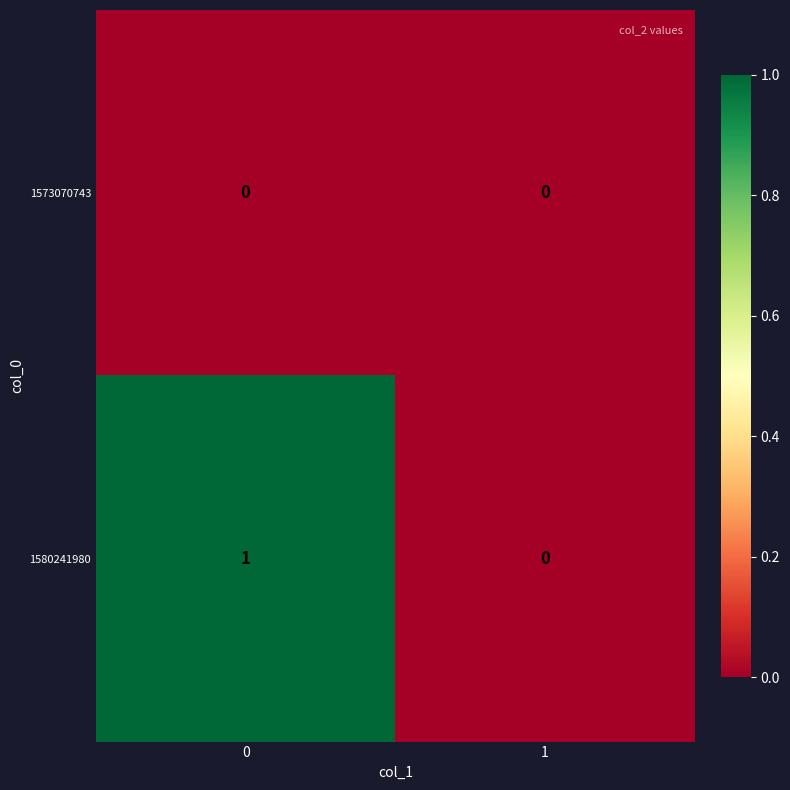

Which series changed the most between 0 and 1?

1580241980